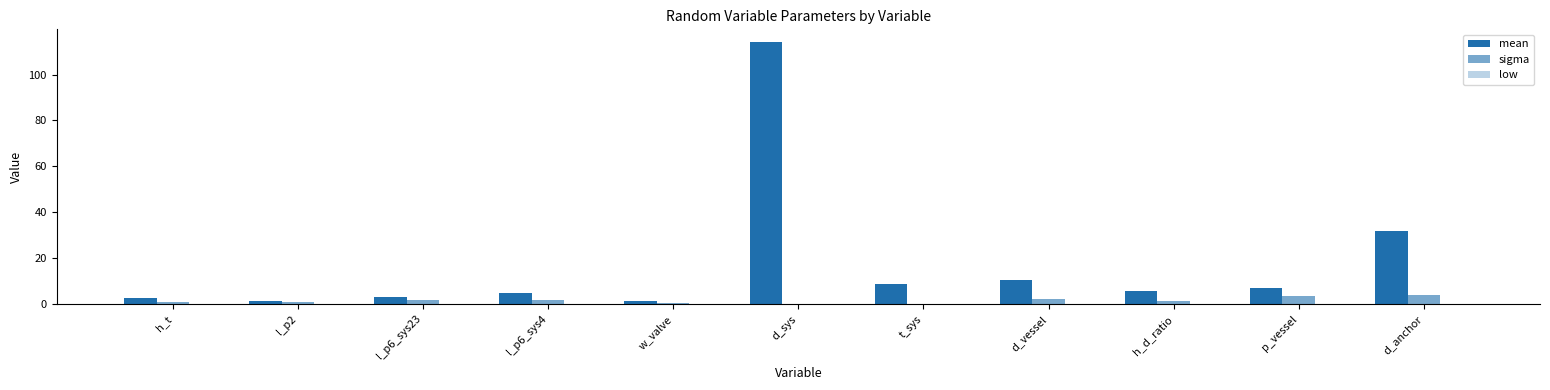

What is the total value across all series at l_p6_sys4?

6.7